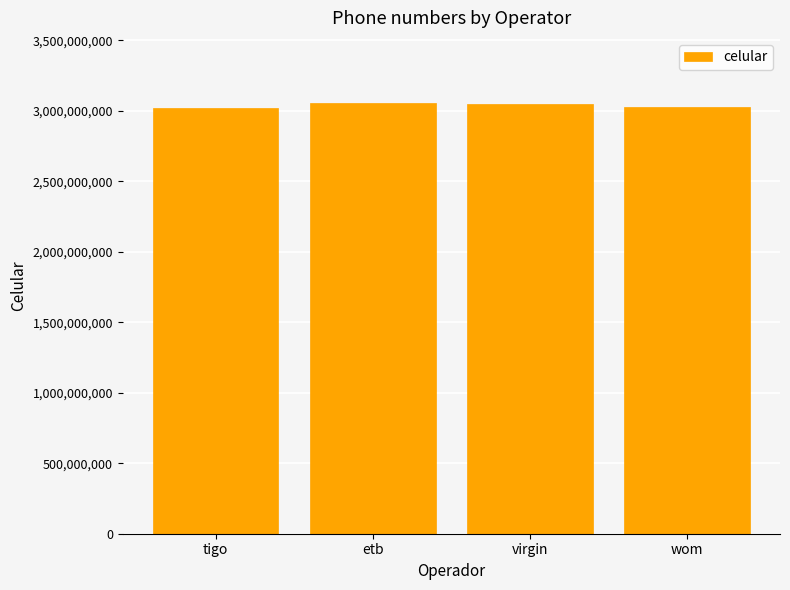

What is the difference between the maximum and second lowest values?

30065467